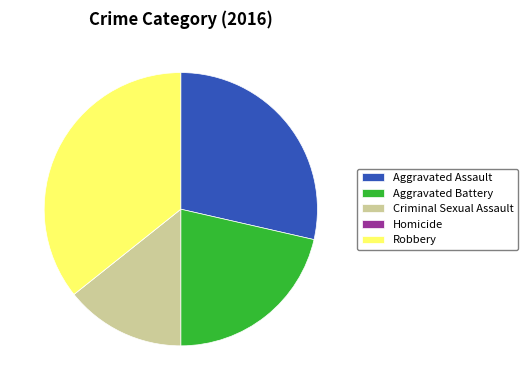

Between Aggravated Battery and Criminal Sexual Assault, which is larger?

Aggravated Battery